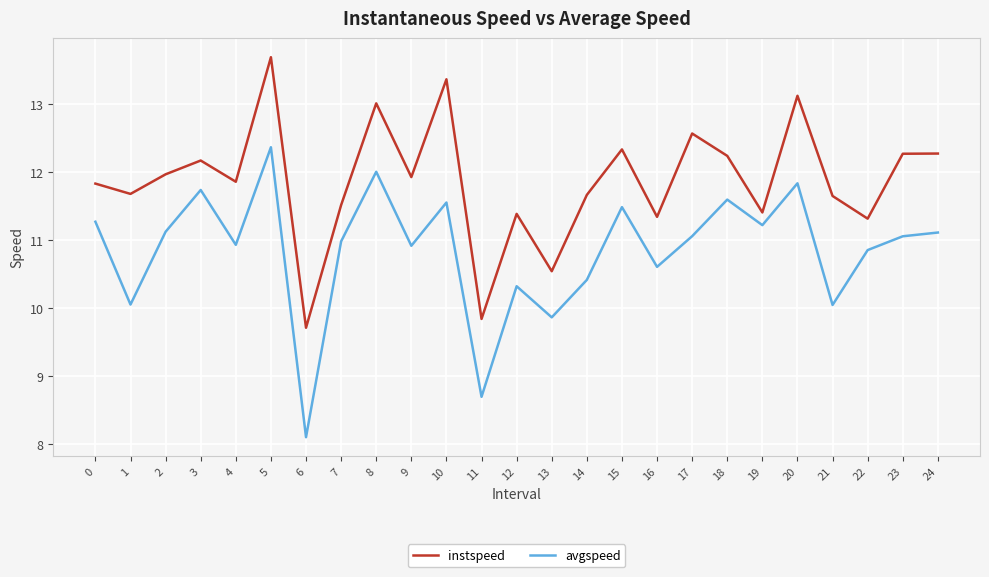

How many values in the instspeed series exceed 11?

22